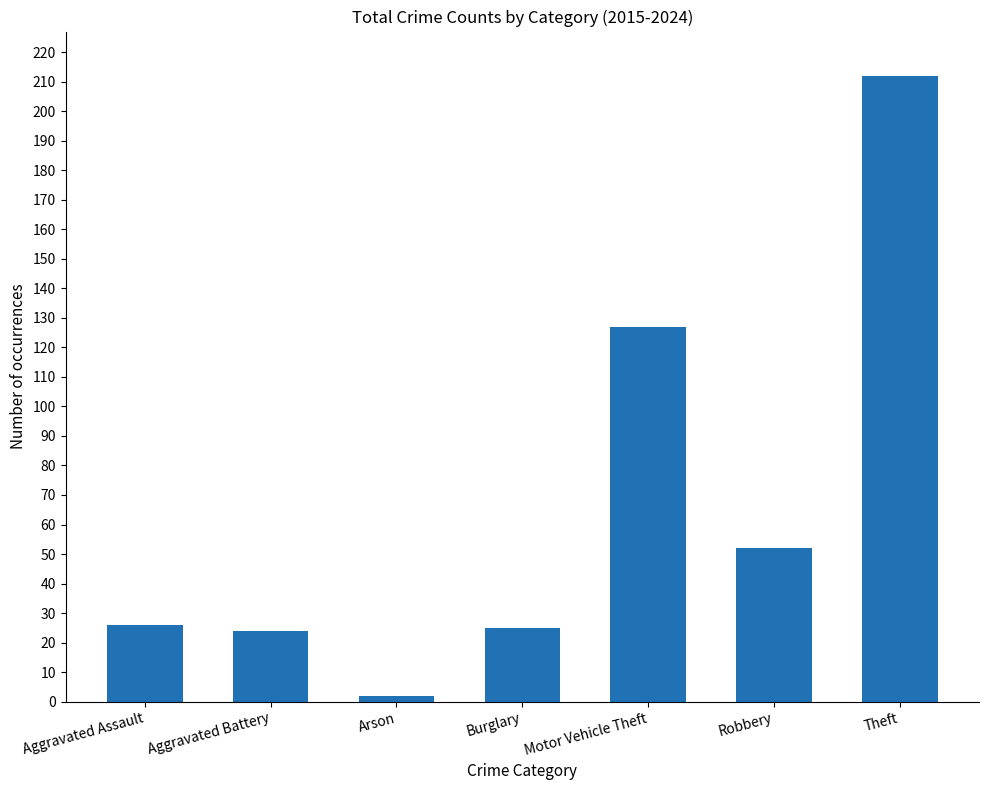

What is the smallest value displayed?

2